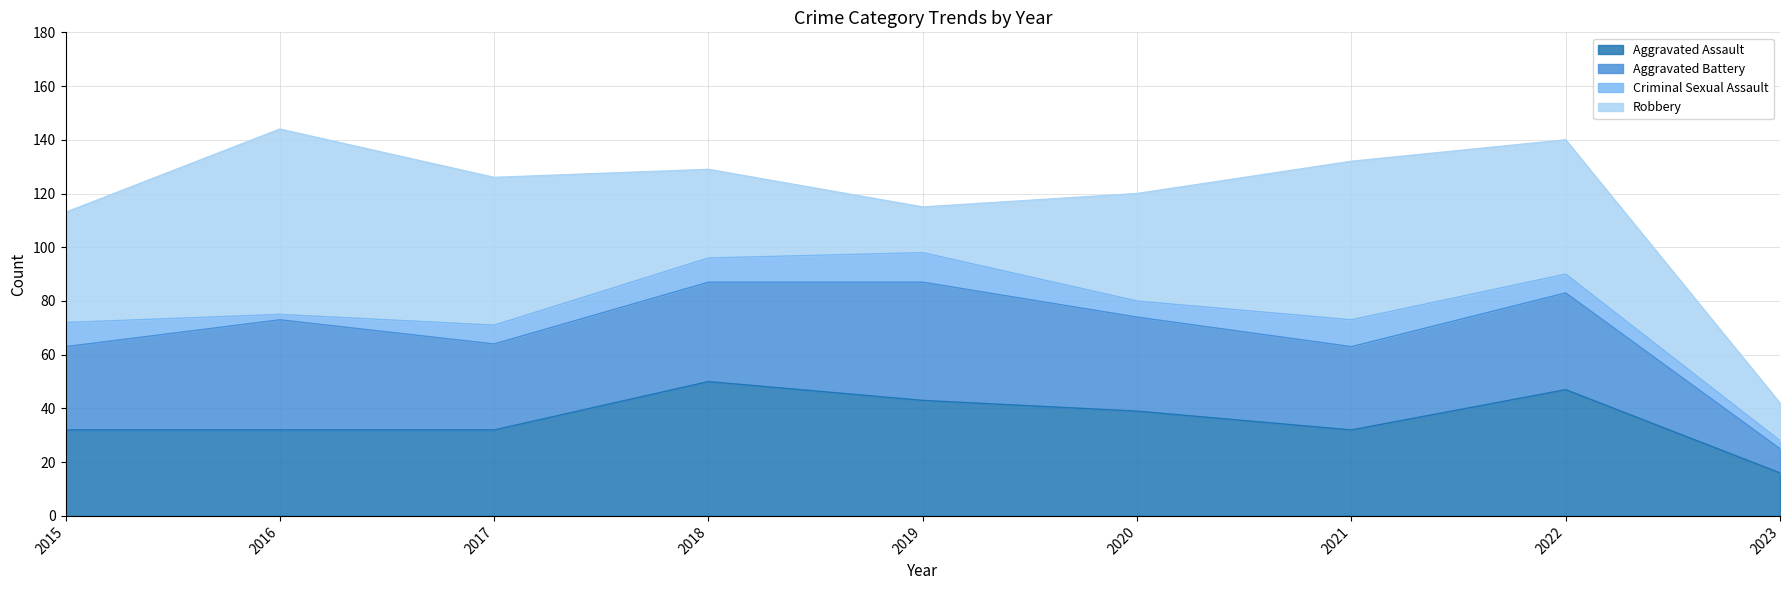

Does the chart have visible grid lines?

Yes